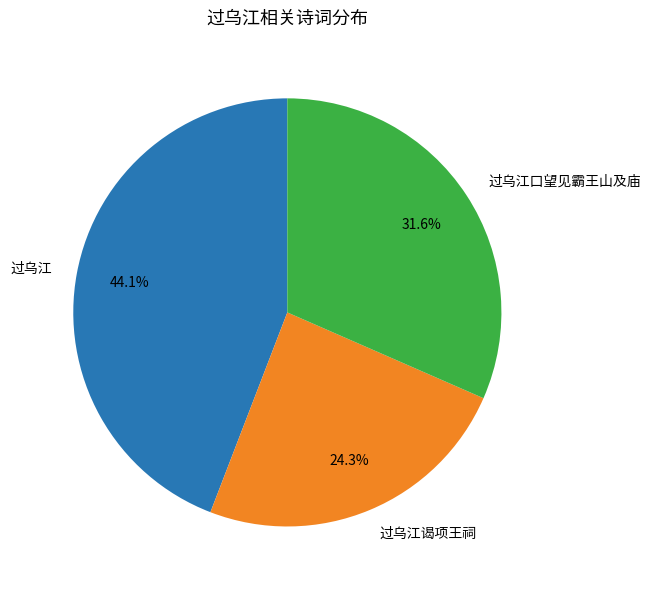

What is the smallest slice in the pie chart?

过乌江谒项王祠